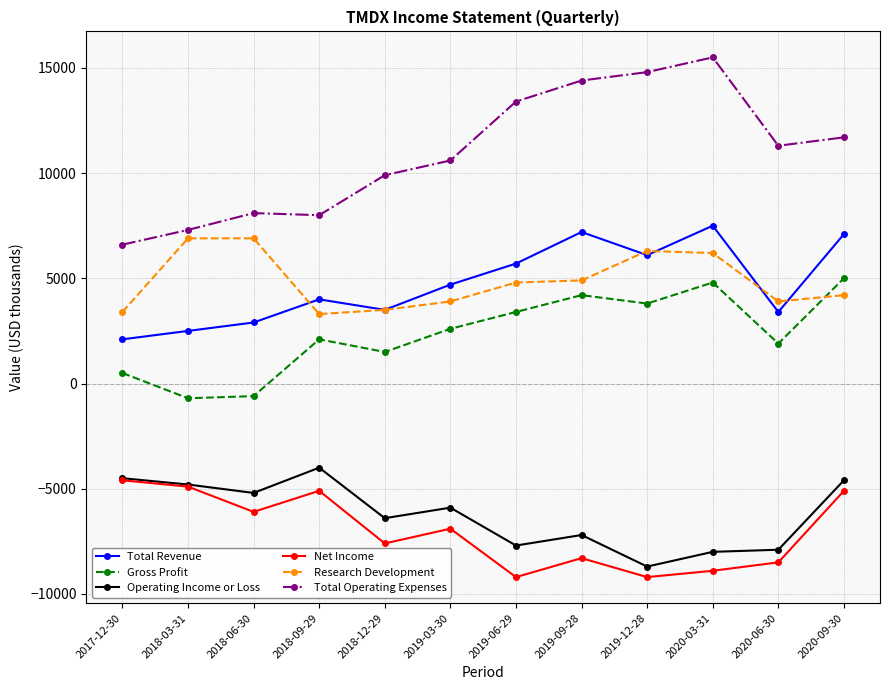

Where does the Operating Income or Loss series first go above -5900?

2017-12-30